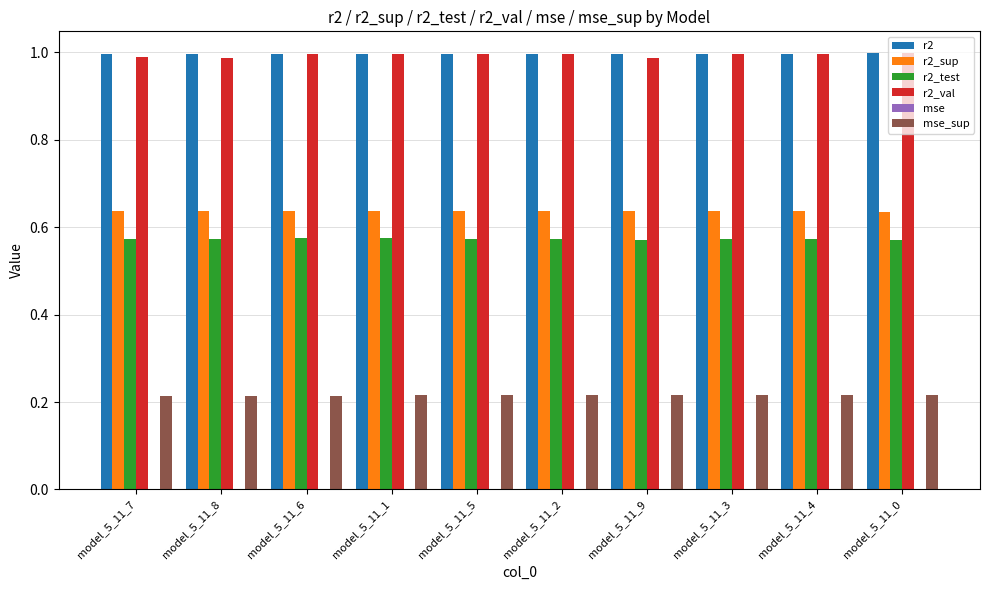

Is it true that r2_val equals 1.0 at model_5_11_5?

True